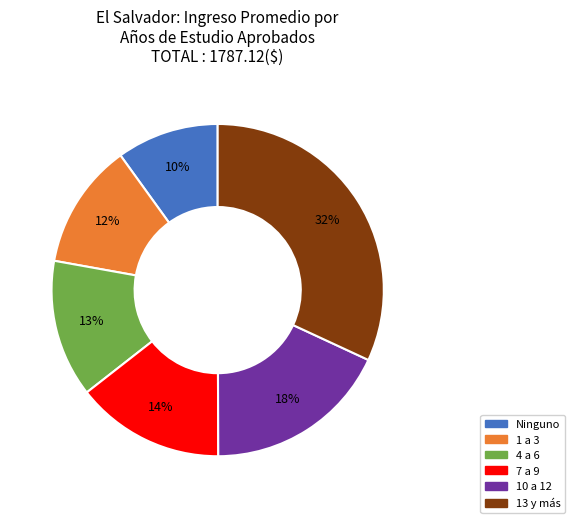

What is the smallest slice in the pie chart?

Ninguno